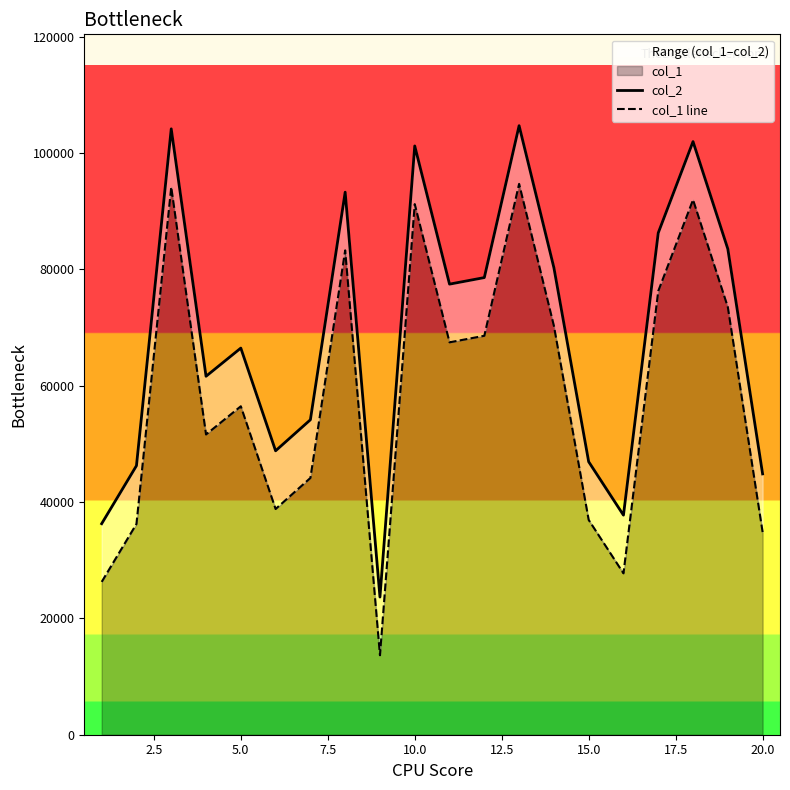

Which series has the largest total across all categories?

col_2